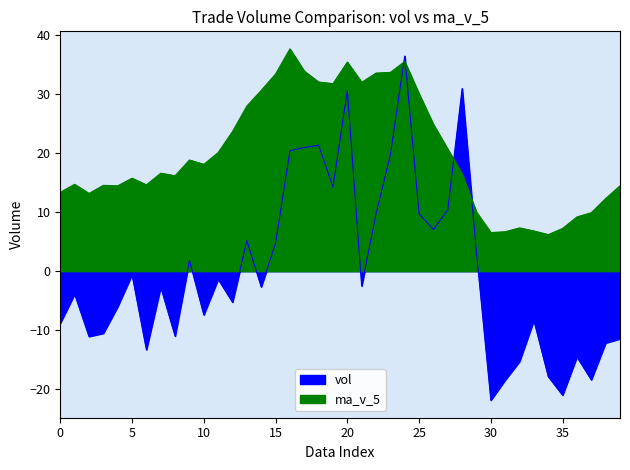

True or false: ma_v_5 has a value of 47.0 at 24.

False